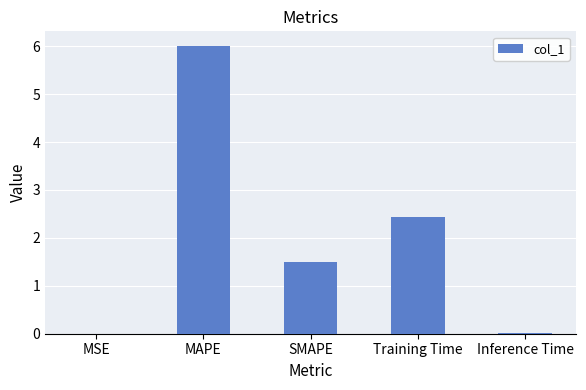

Approximately how many times larger is the value at Training Time compared to SMAPE?

1.6